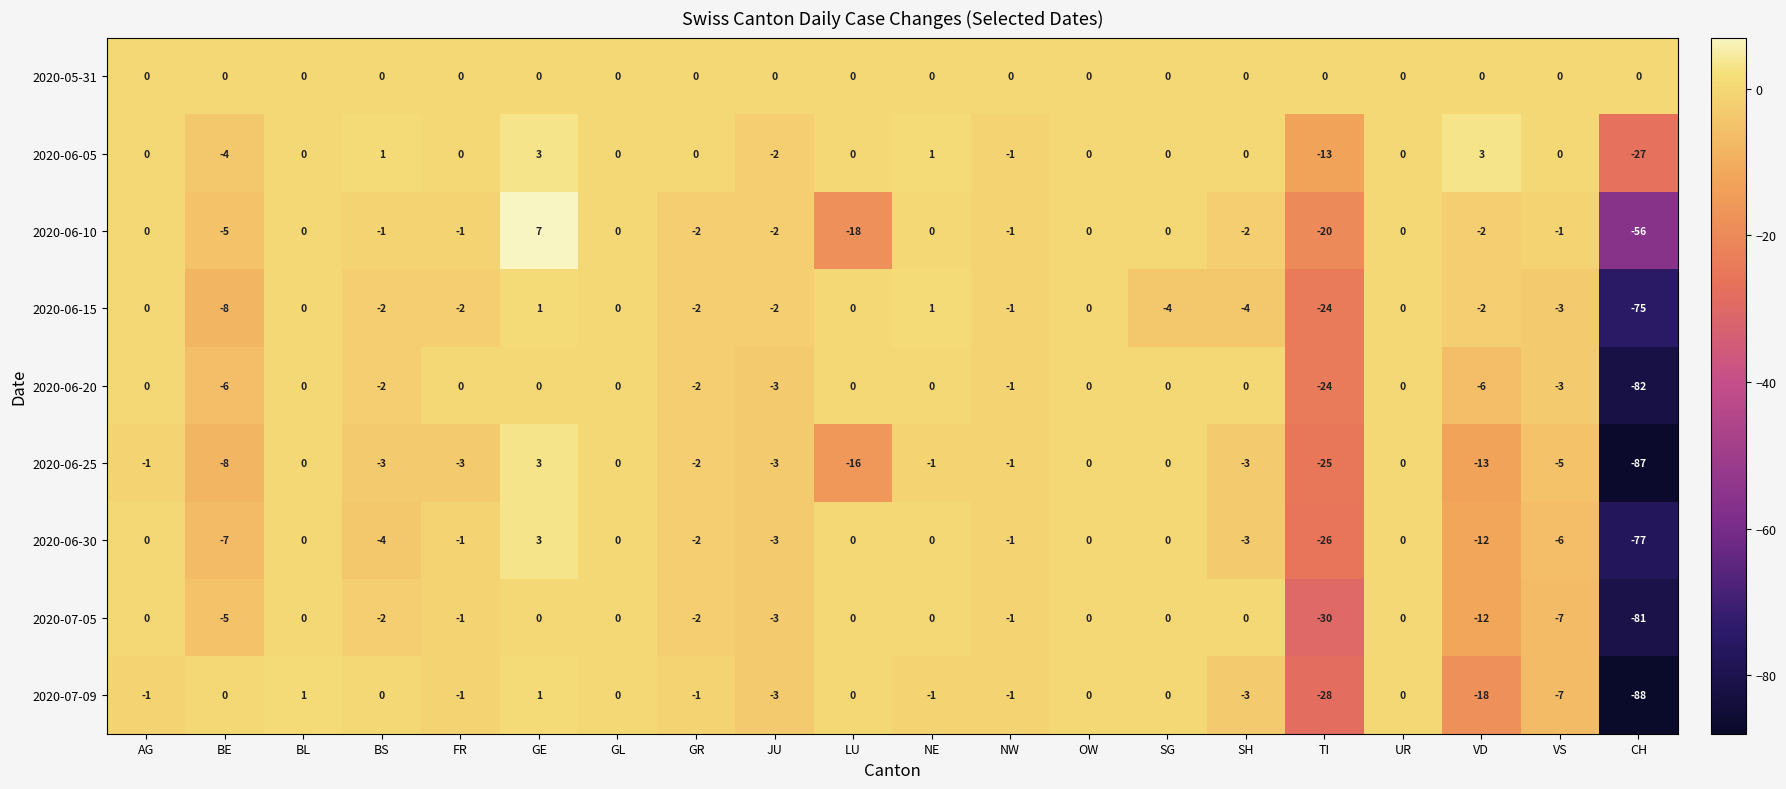

Which series has the largest range (max minus min)?

2020-06-25